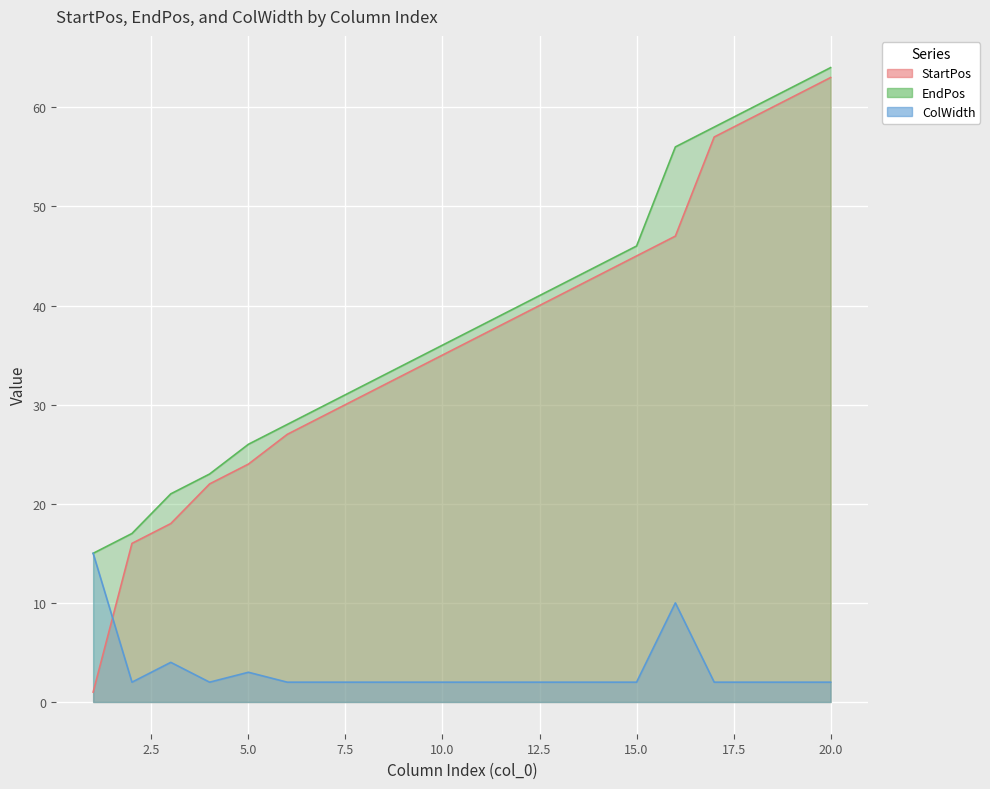

What is the minimum value for ColWidth?

2